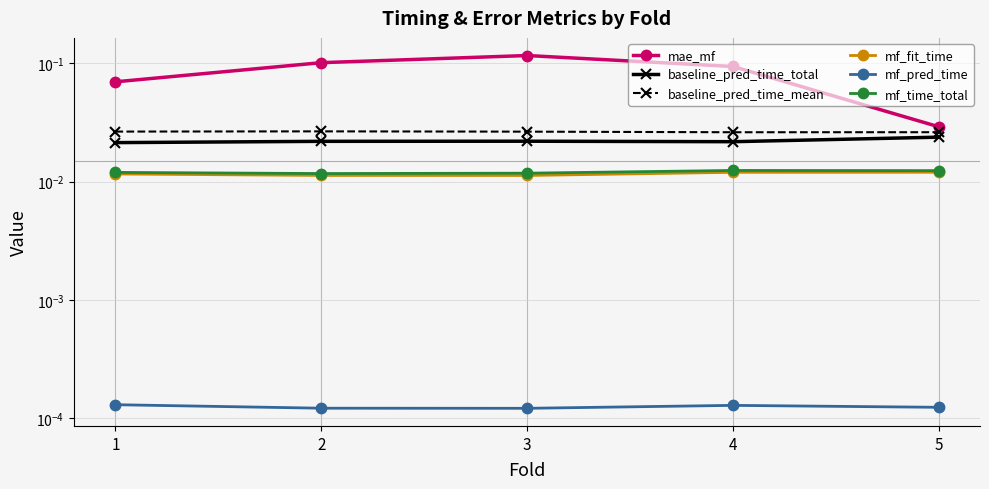

At which category does the chart reach its minimum across all series?

3